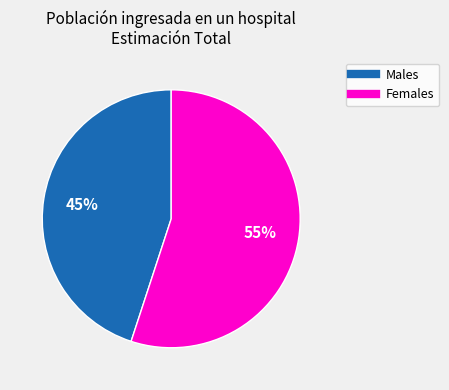

To the nearest percent, what is the difference between the largest and smallest slice percentages?

10%